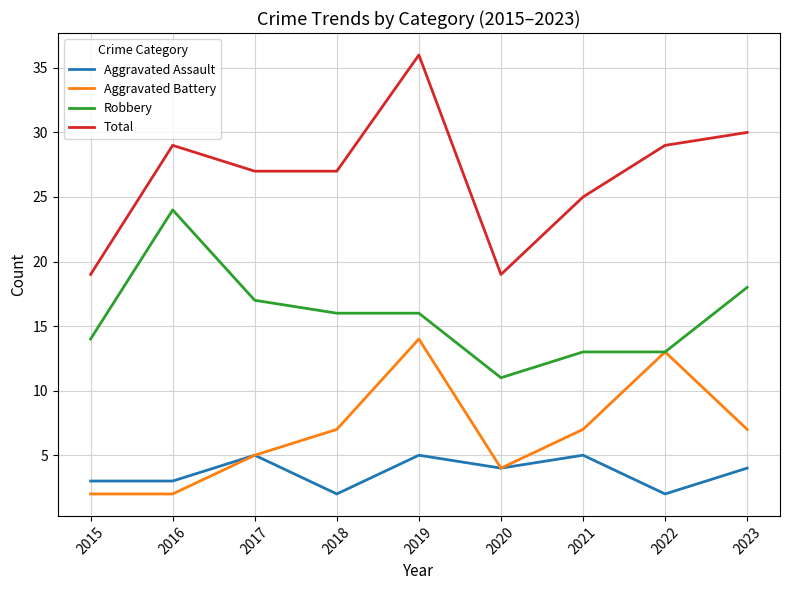

What is the difference between the highest and lowest values at 2022?

27